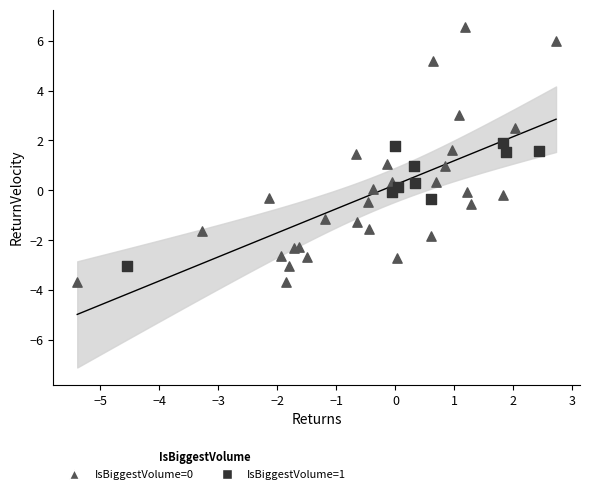

Which series reaches the minimum Y coordinate?

IsBiggestVolume=0